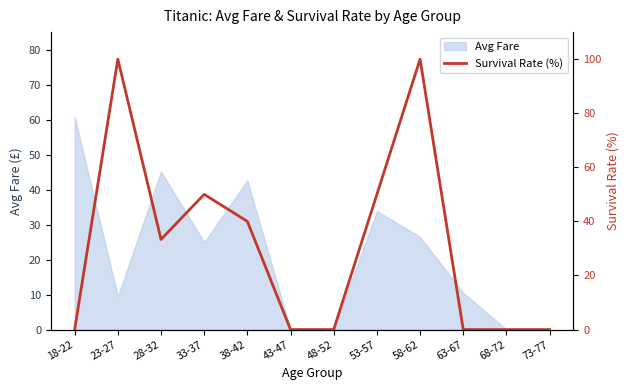

Is it true that the value at 63-67 is -65.8?

False